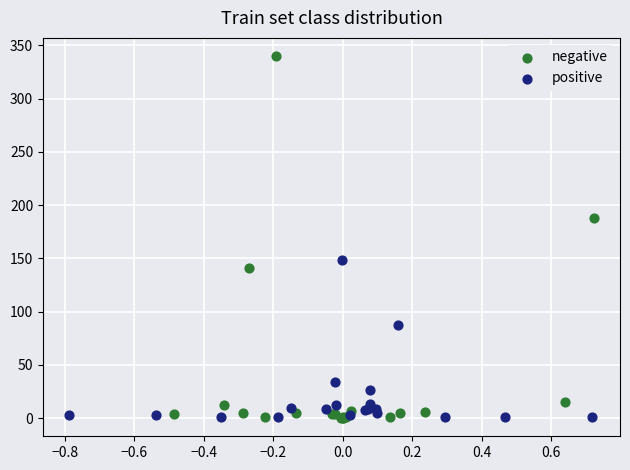

Which series contains the highest Y value?

negative